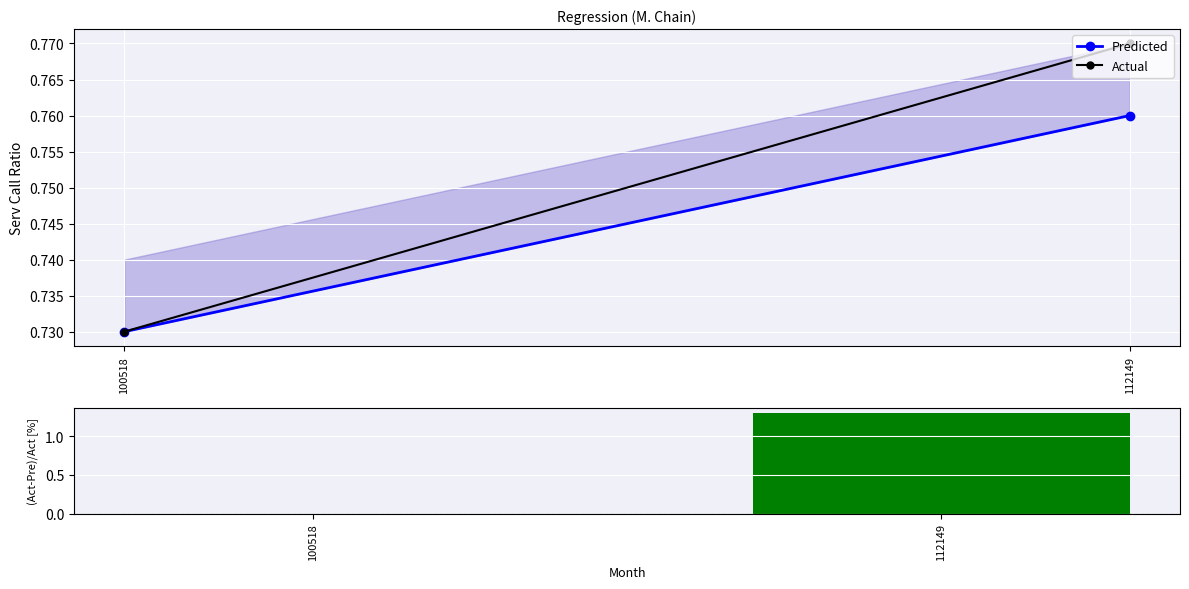

Between 100518 and 112149, which is larger?

112149